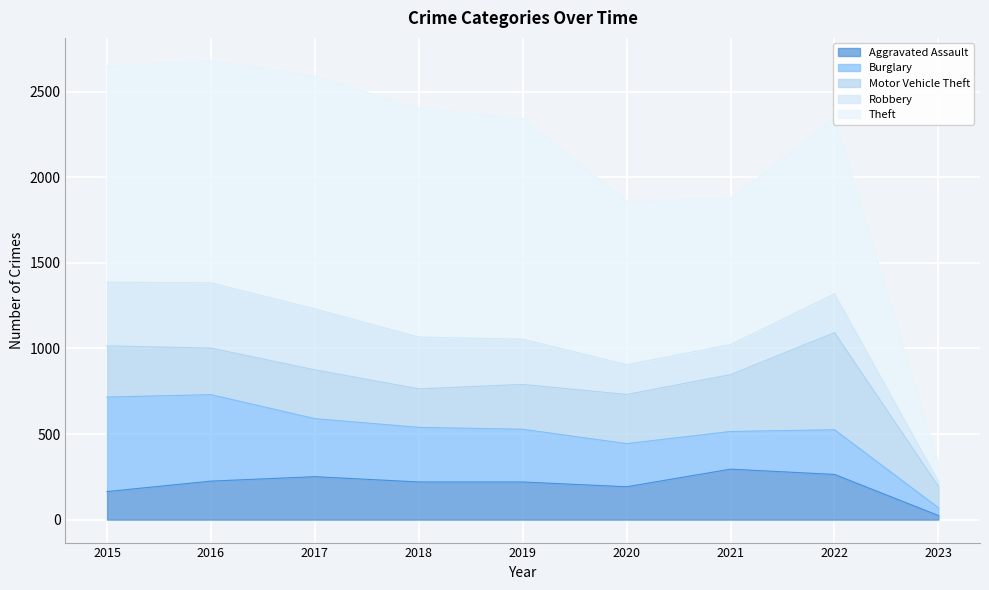

Which series has the largest range (max minus min)?

Theft